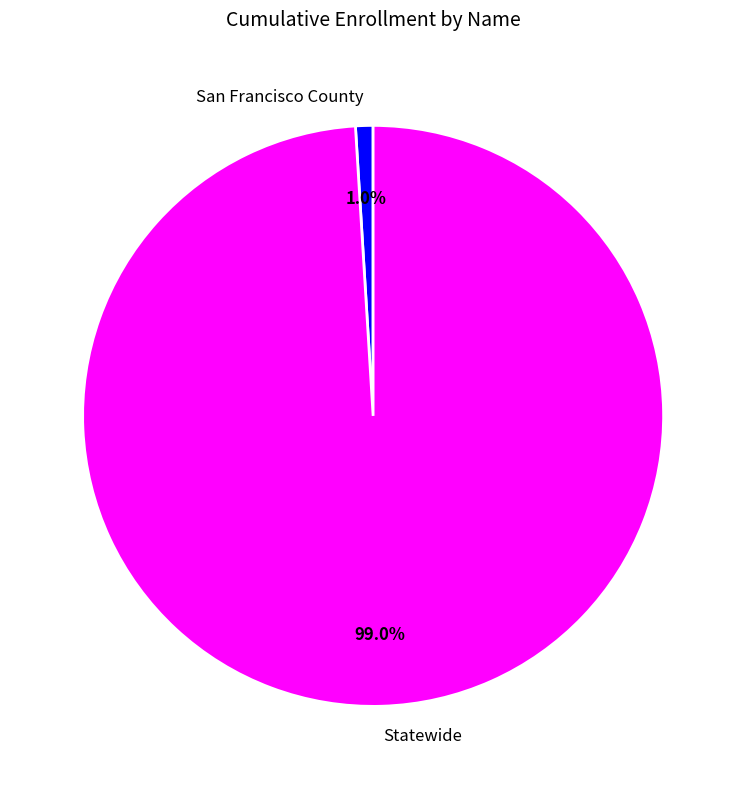

Between San Francisco County and Statewide, which is larger?

Statewide